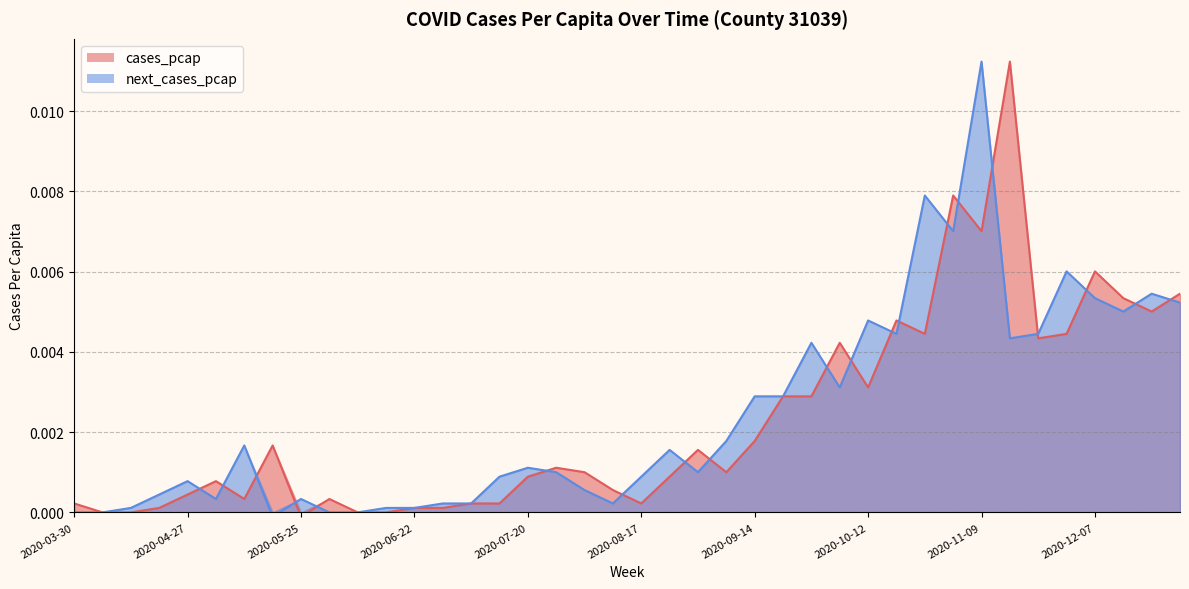

Which series has the largest total across all categories?

next_cases_pcap